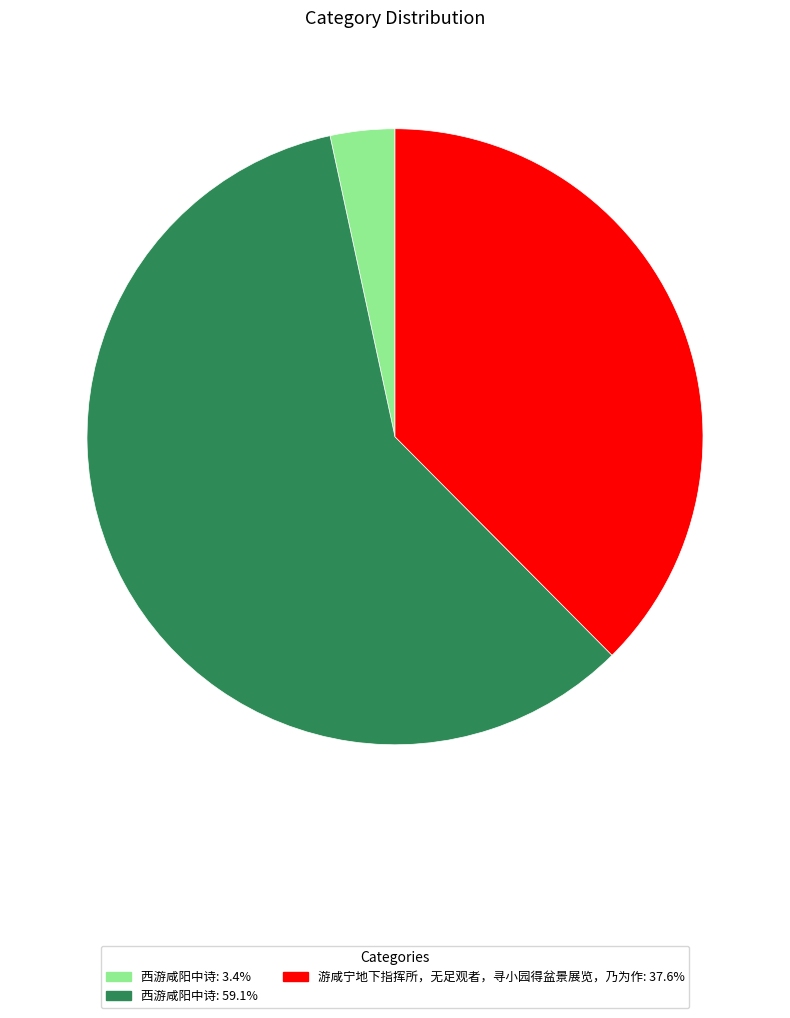

Approximately how many times larger is the value at 游咸宁地下指挥所，无足观者，寻小园得盆景展览，乃为作: 37.6% compared to 西游咸阳中诗: 3.4%?

11.1